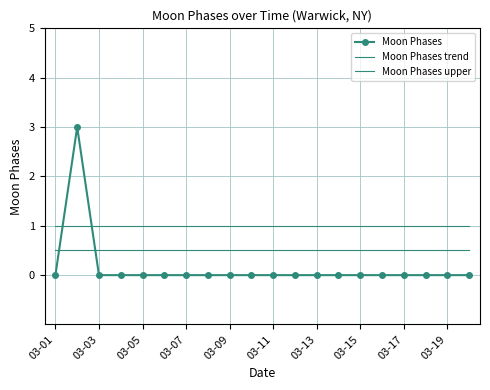

True or false: Moon Phases upper and Moon Phases trend intersect in this chart.

False